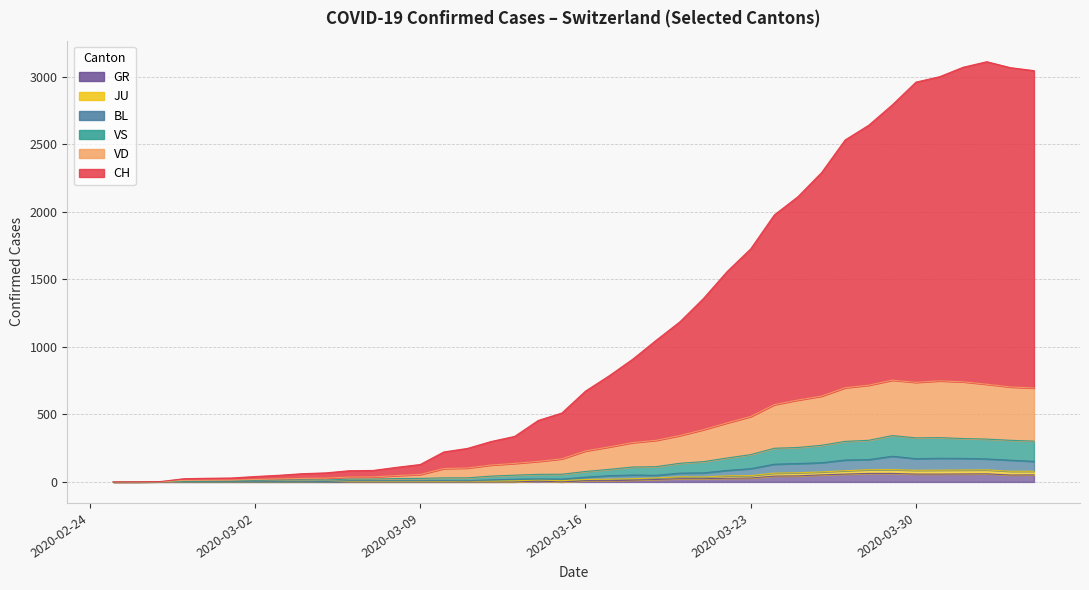

True or false: CH and BL cross at least once.

False